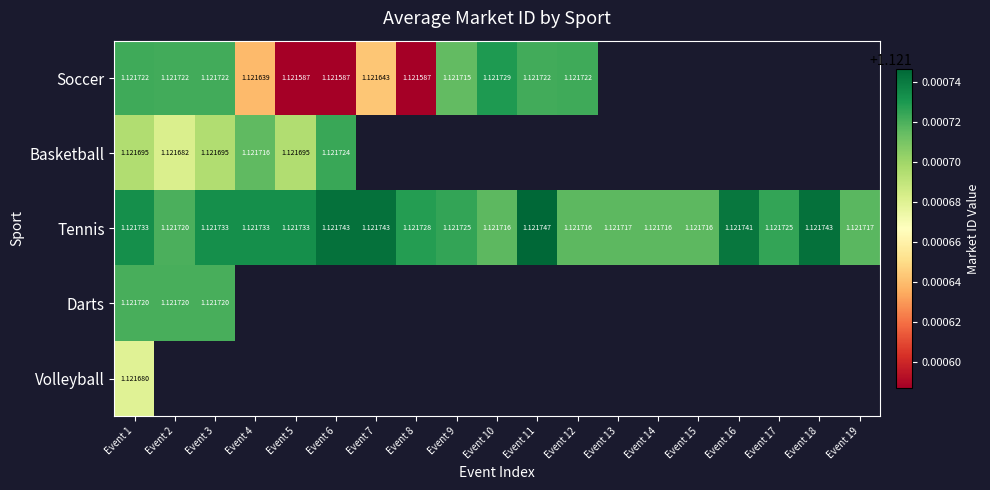

How many data points does each series have?

19